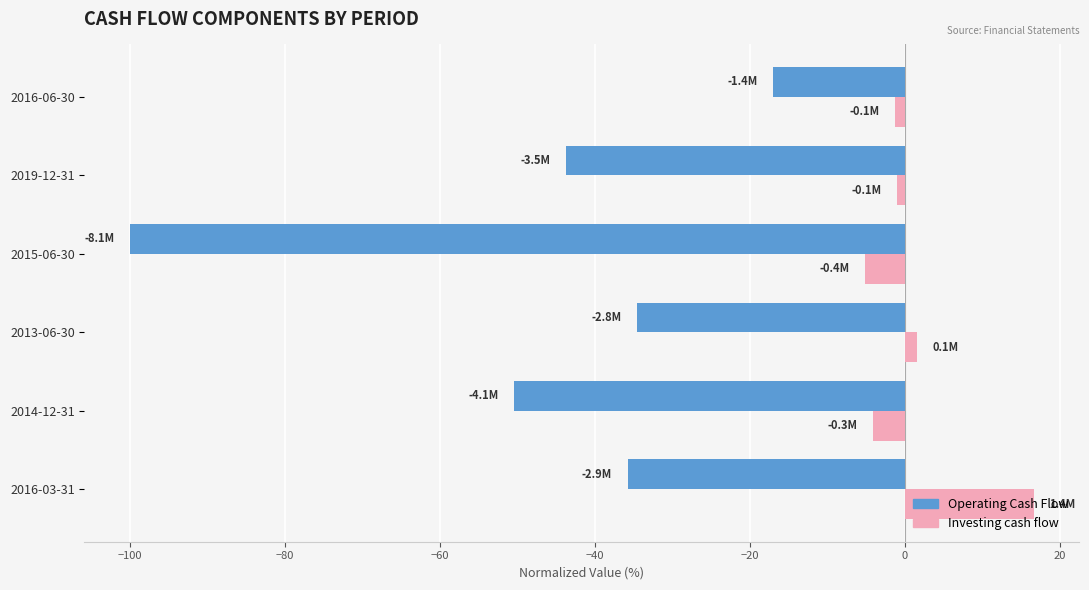

Is the value of Investing cash flow at 2015-06-30 greater than the value of Operating Cash Flow at 2014-12-31?

Yes